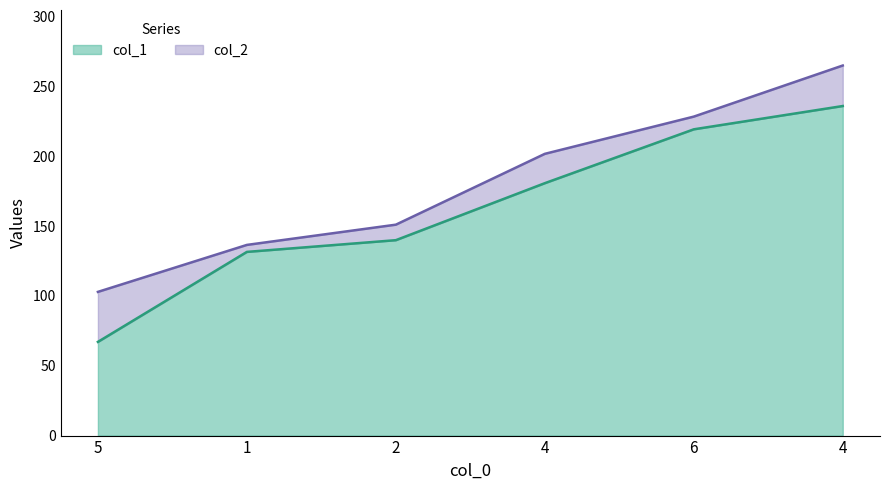

True or false: col_1 has a value of 163.4 at 4.

False